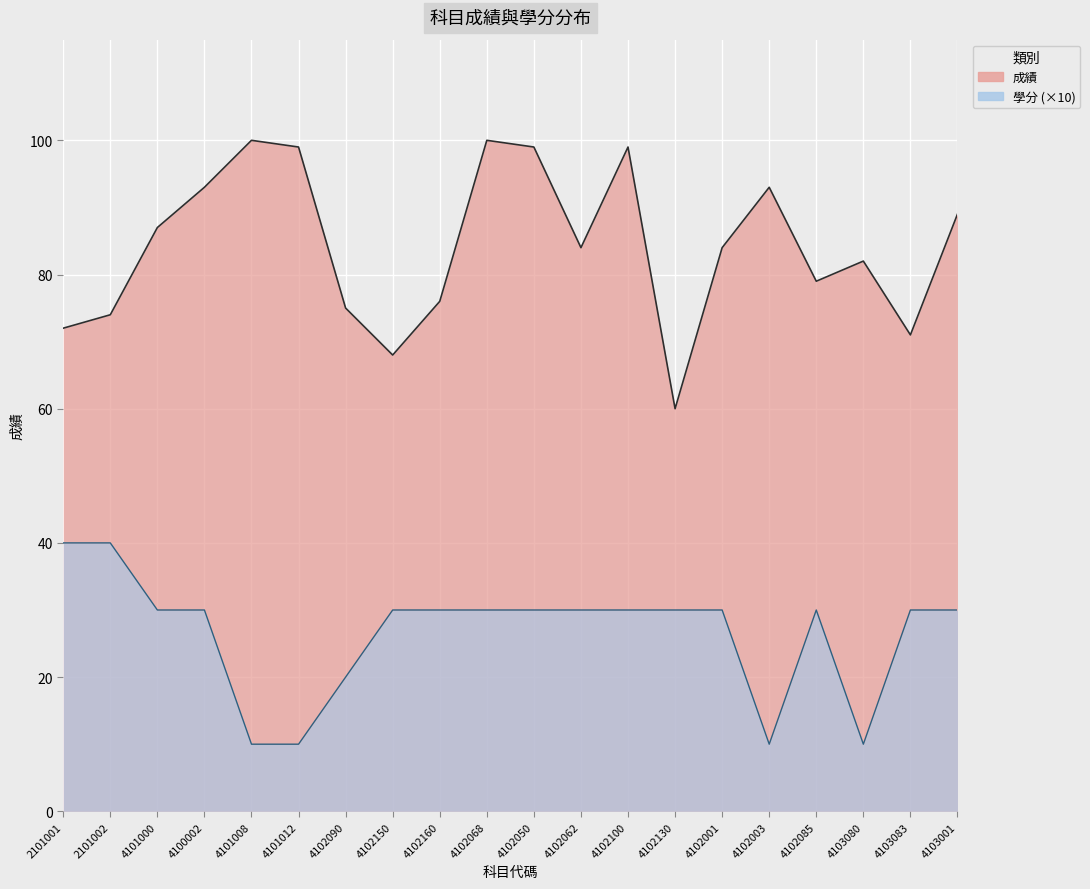

Reading left to right, extract all data points from this chart.

成績: 72	74	87	93	100	99	75	68	76	100	99	84	99	60	84	93	79	82	71	89
學分: 40	40	30	30	10	10	20	30	30	30	30	30	30	30	30	10	30	10	30	30